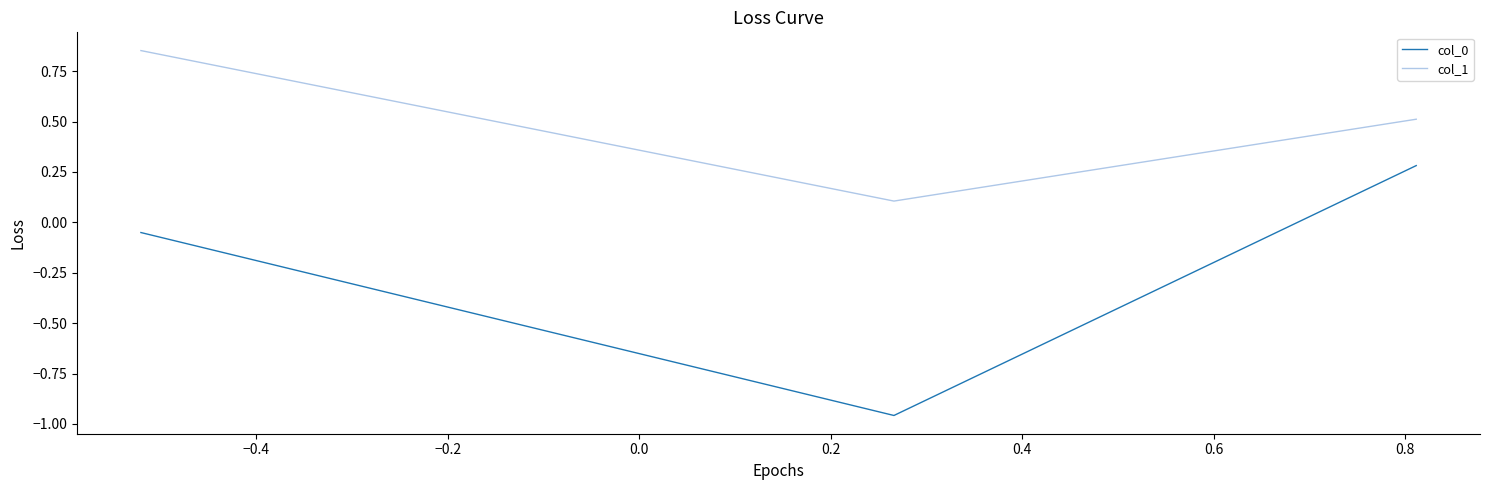

Rank the series by their maximum value, from highest to lowest.

col_1, col_0